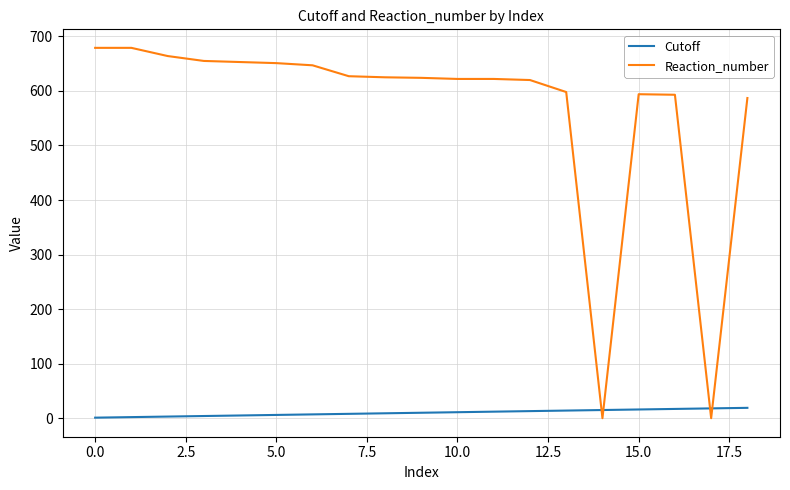

Which series has the largest total across all categories?

Reaction_number